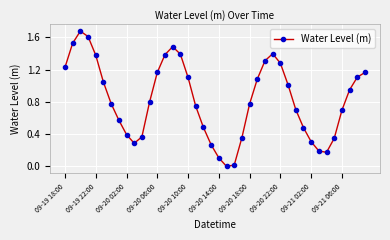

True or false: there are more than 1 points higher than both neighbors.

True